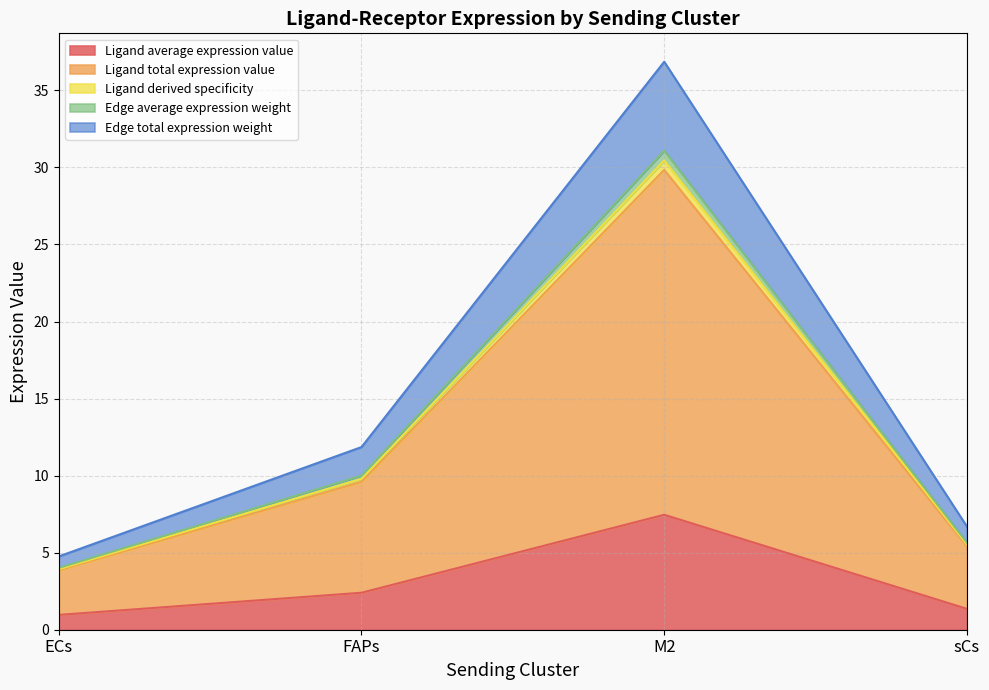

What are all the series names shown in the legend?

Ligand average expression value, Ligand total expression value, Ligand derived specificity, Edge average expression weight, Edge total expression weight